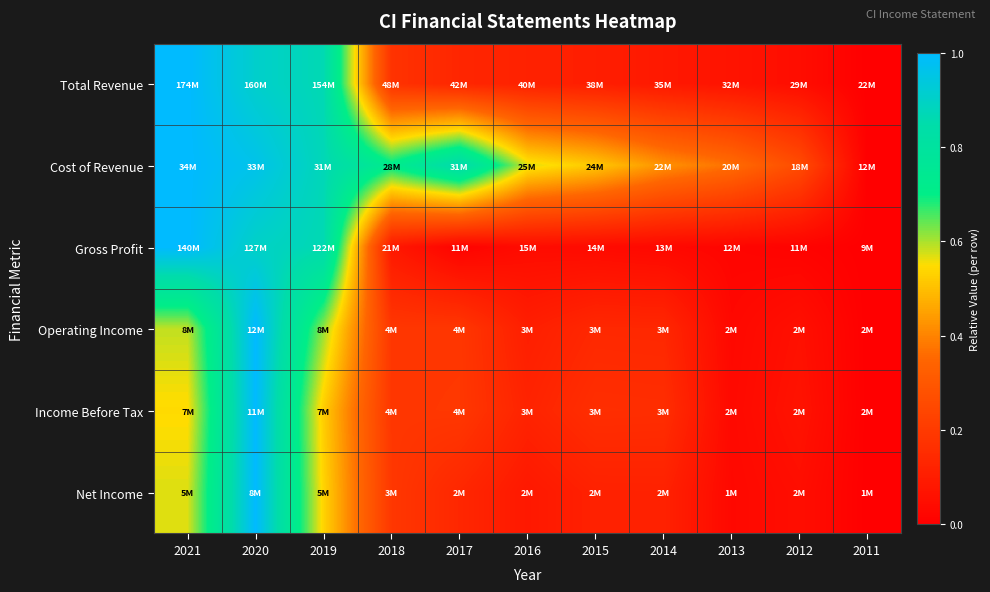

Reading left to right, extract all data points from this chart.

Total Revenue: 2021=1.0	2020=0.9	2019=0.9	2018=0.2	2017=0.1	2016=0.1	2015=0.1	2014=0.1	2013=0.1	2012=0.0	2011=0.0
Cost of Revenue: 2021=1.0	2020=1.0	2019=0.9	2018=0.7	2017=0.9	2016=0.6	2015=0.5	2014=0.4	2013=0.4	2012=0.3	2011=0.0
Gross Profit: 2021=1.0	2020=0.9	2019=0.9	2018=0.1	2017=0.0	2016=0.0	2015=0.0	2014=0.0	2013=0.0	2012=0.0	2011=0.0
Operating Income: 2021=0.6	2020=1.0	2019=0.6	2018=0.2	2017=0.2	2016=0.1	2015=0.1	2014=0.1	2013=0.0	2012=0.1	2011=0.0
Income Before Tax: 2021=0.5	2020=1.0	2019=0.5	2018=0.2	2017=0.2	2016=0.1	2015=0.2	2014=0.2	2013=0.0	2012=0.1	2011=0.0
Net Income: 2021=0.6	2020=1.0	2019=0.5	2018=0.2	2017=0.1	2016=0.1	2015=0.1	2014=0.1	2013=0.0	2012=0.1	2011=0.0